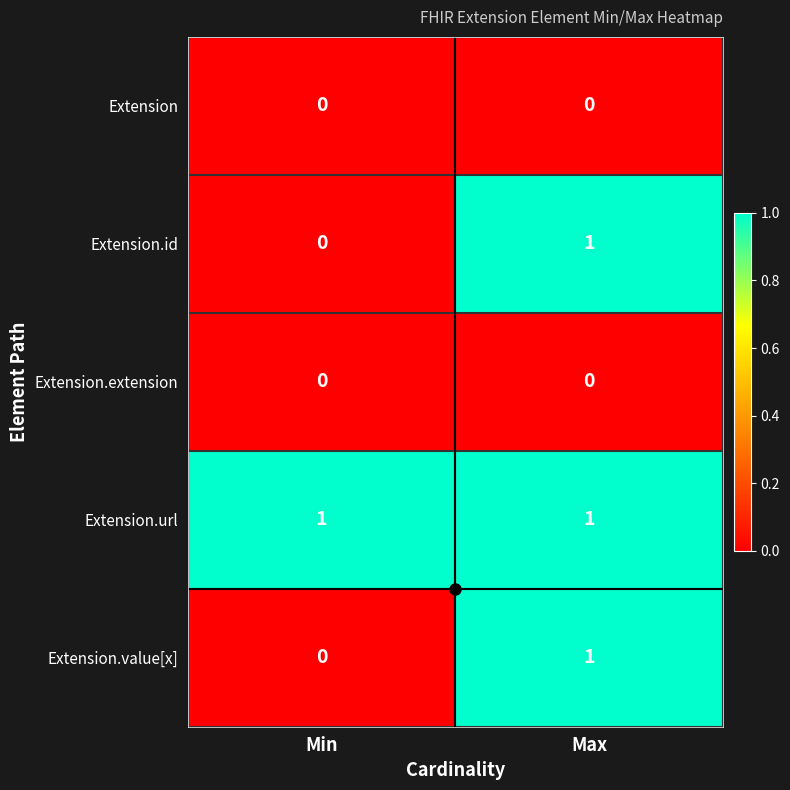

At which label does Extension.value[x] reach its peak?

Max